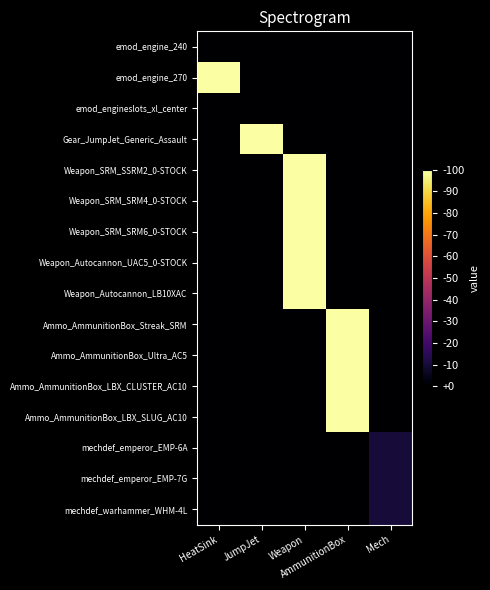

At which category is the sum across all series the highest?

Weapon